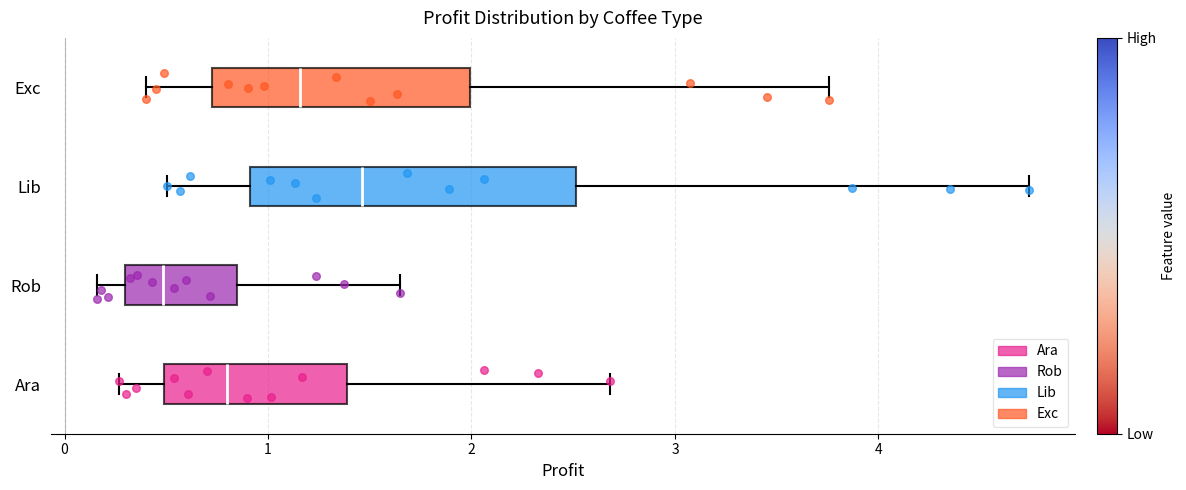

Reading bottom to top, read every box against the x-axis: the position of its median line, the range the box covers, and the ends of its whiskers. The values are not printed on the chart, so give them approximately, as read against the axis.

Ara: median 0.8, box 0.5 to 1.4, whiskers 0.3 to 2.7
Rob: median 0.5, box 0.3 to 0.8, whiskers 0.2 to 1.6
Lib: median 1.5, box 0.9 to 2.5, whiskers 0.5 to 4.7
Exc: median 1.2, box 0.7 to 2.0, whiskers 0.4 to 3.8